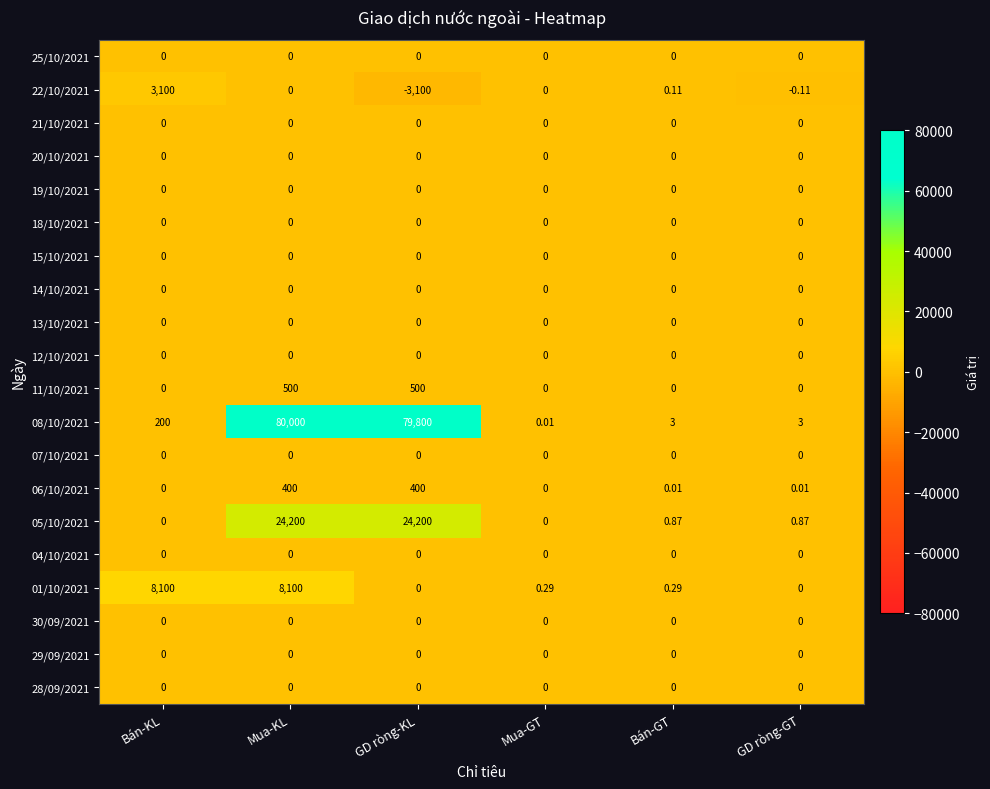

What is the minimum value shown in the chart?

-3100.0